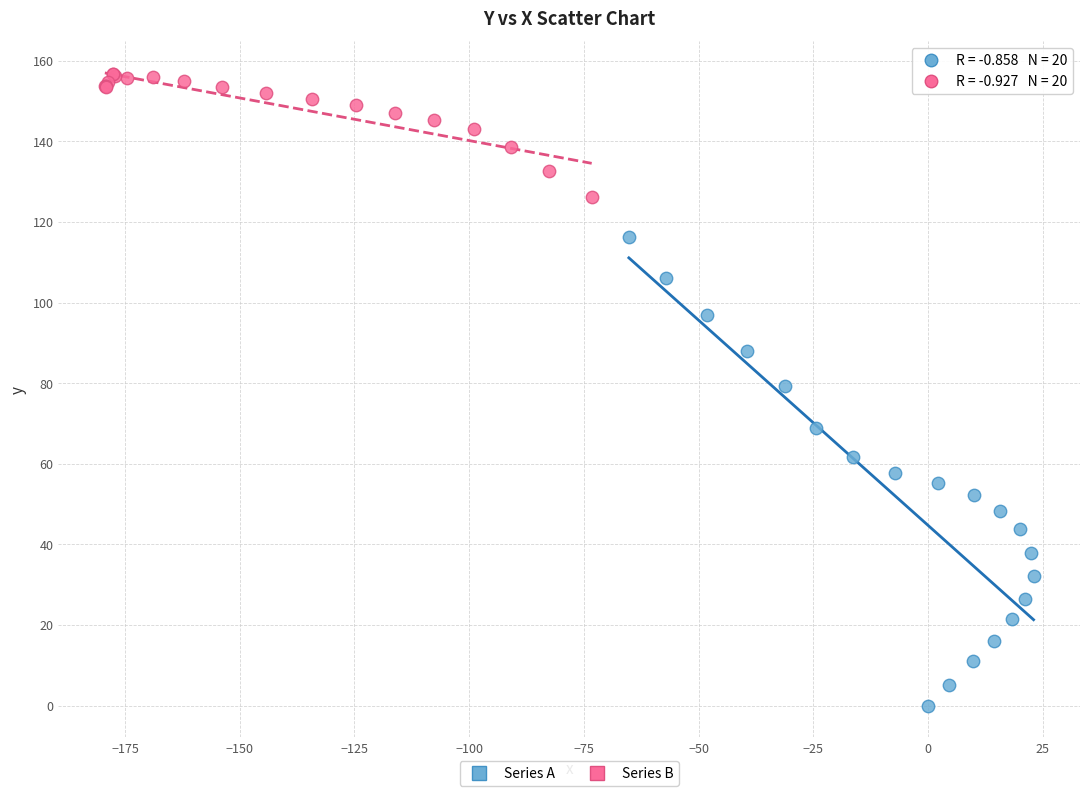

Which series contains the lowest Y value?

Series A